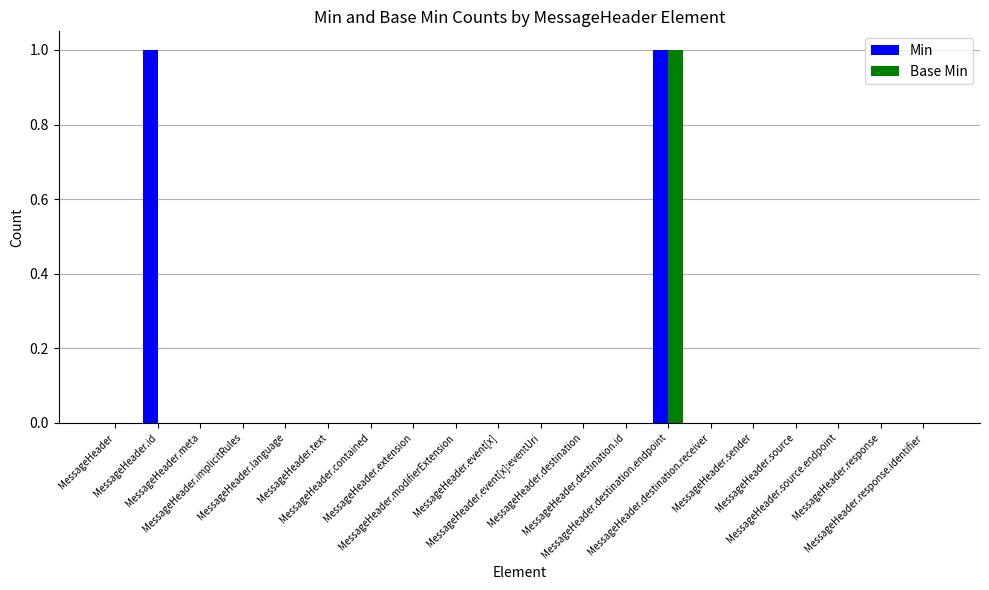

What are all the series names shown in the legend?

Min, Base Min